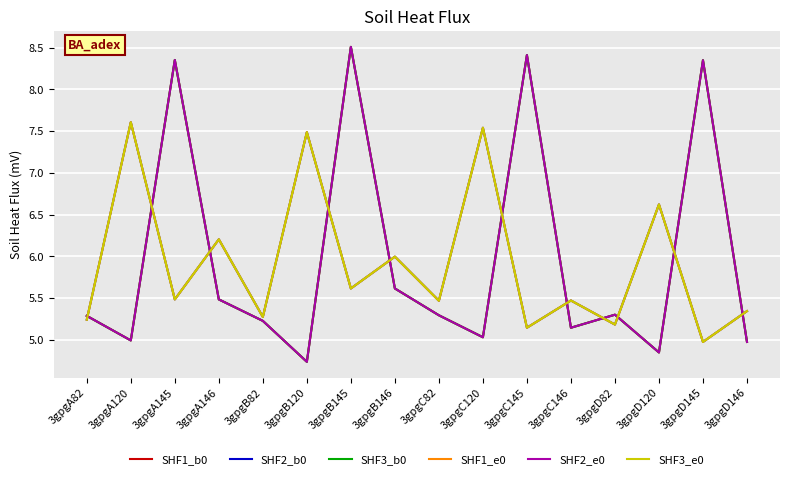

Between 3gpgD145 and 3gpgA145, which is larger?

3gpgA145